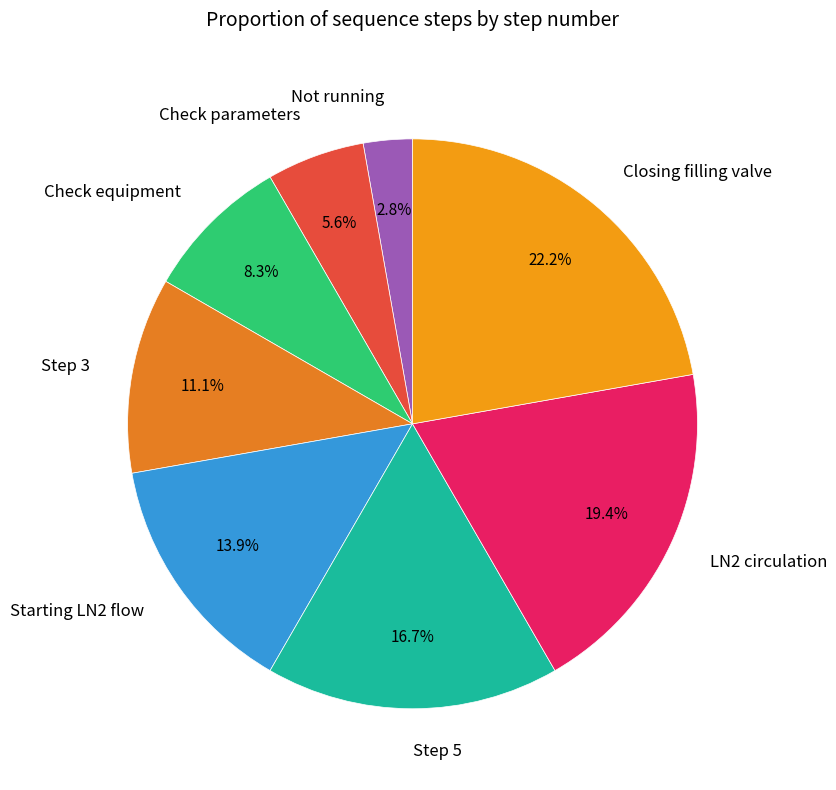

To the nearest percent, what is the average slice percentage?

12%